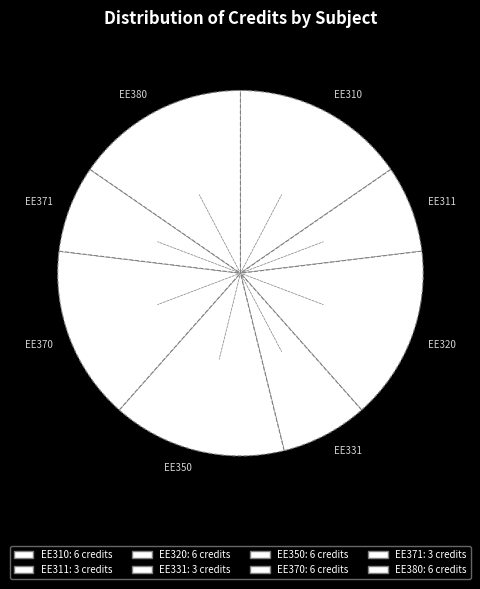

Which has a higher value, EE311 or EE350?

EE350